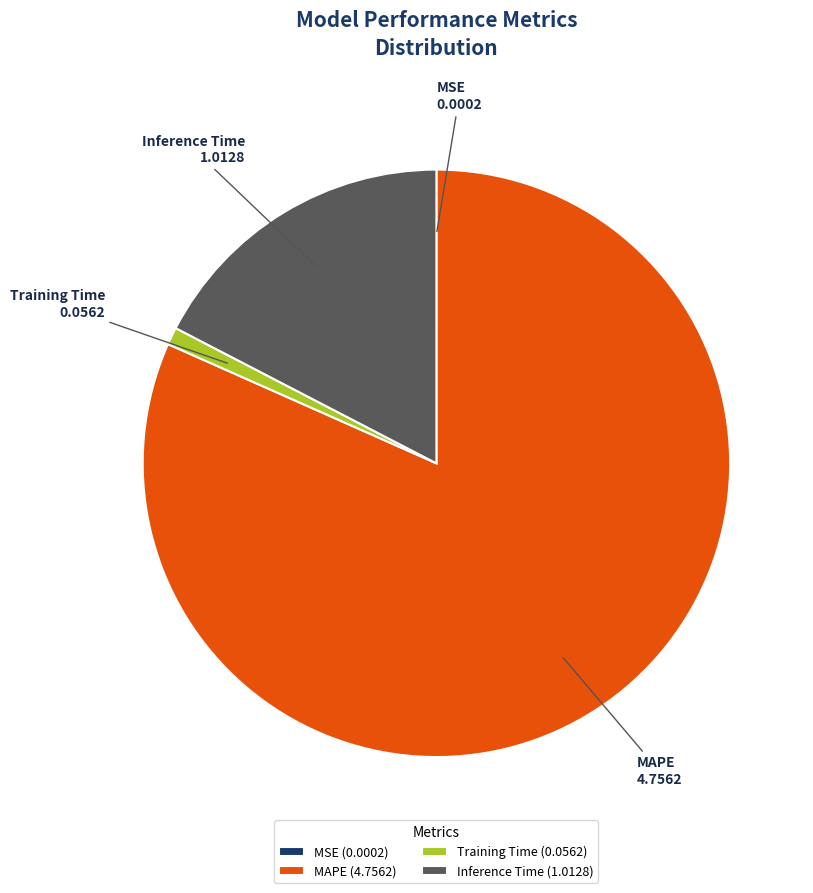

The MAPE (4.7562) slice represents 74% of the pie. True or false?

False